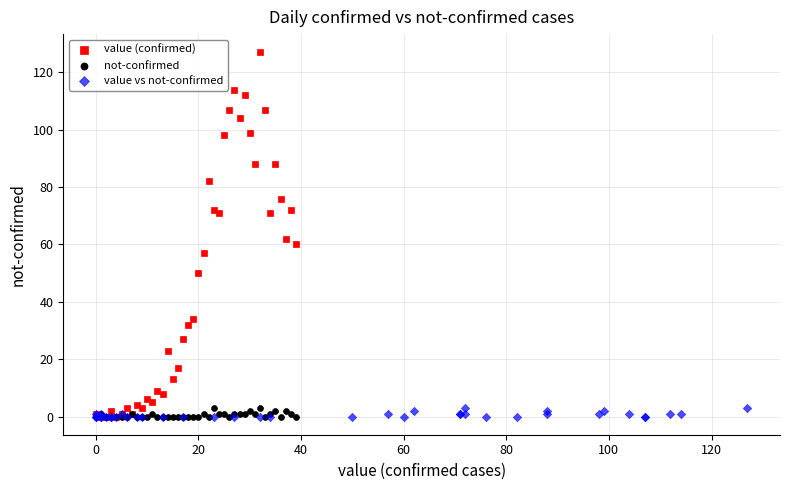

Which series contains the highest Y value?

value (confirmed)